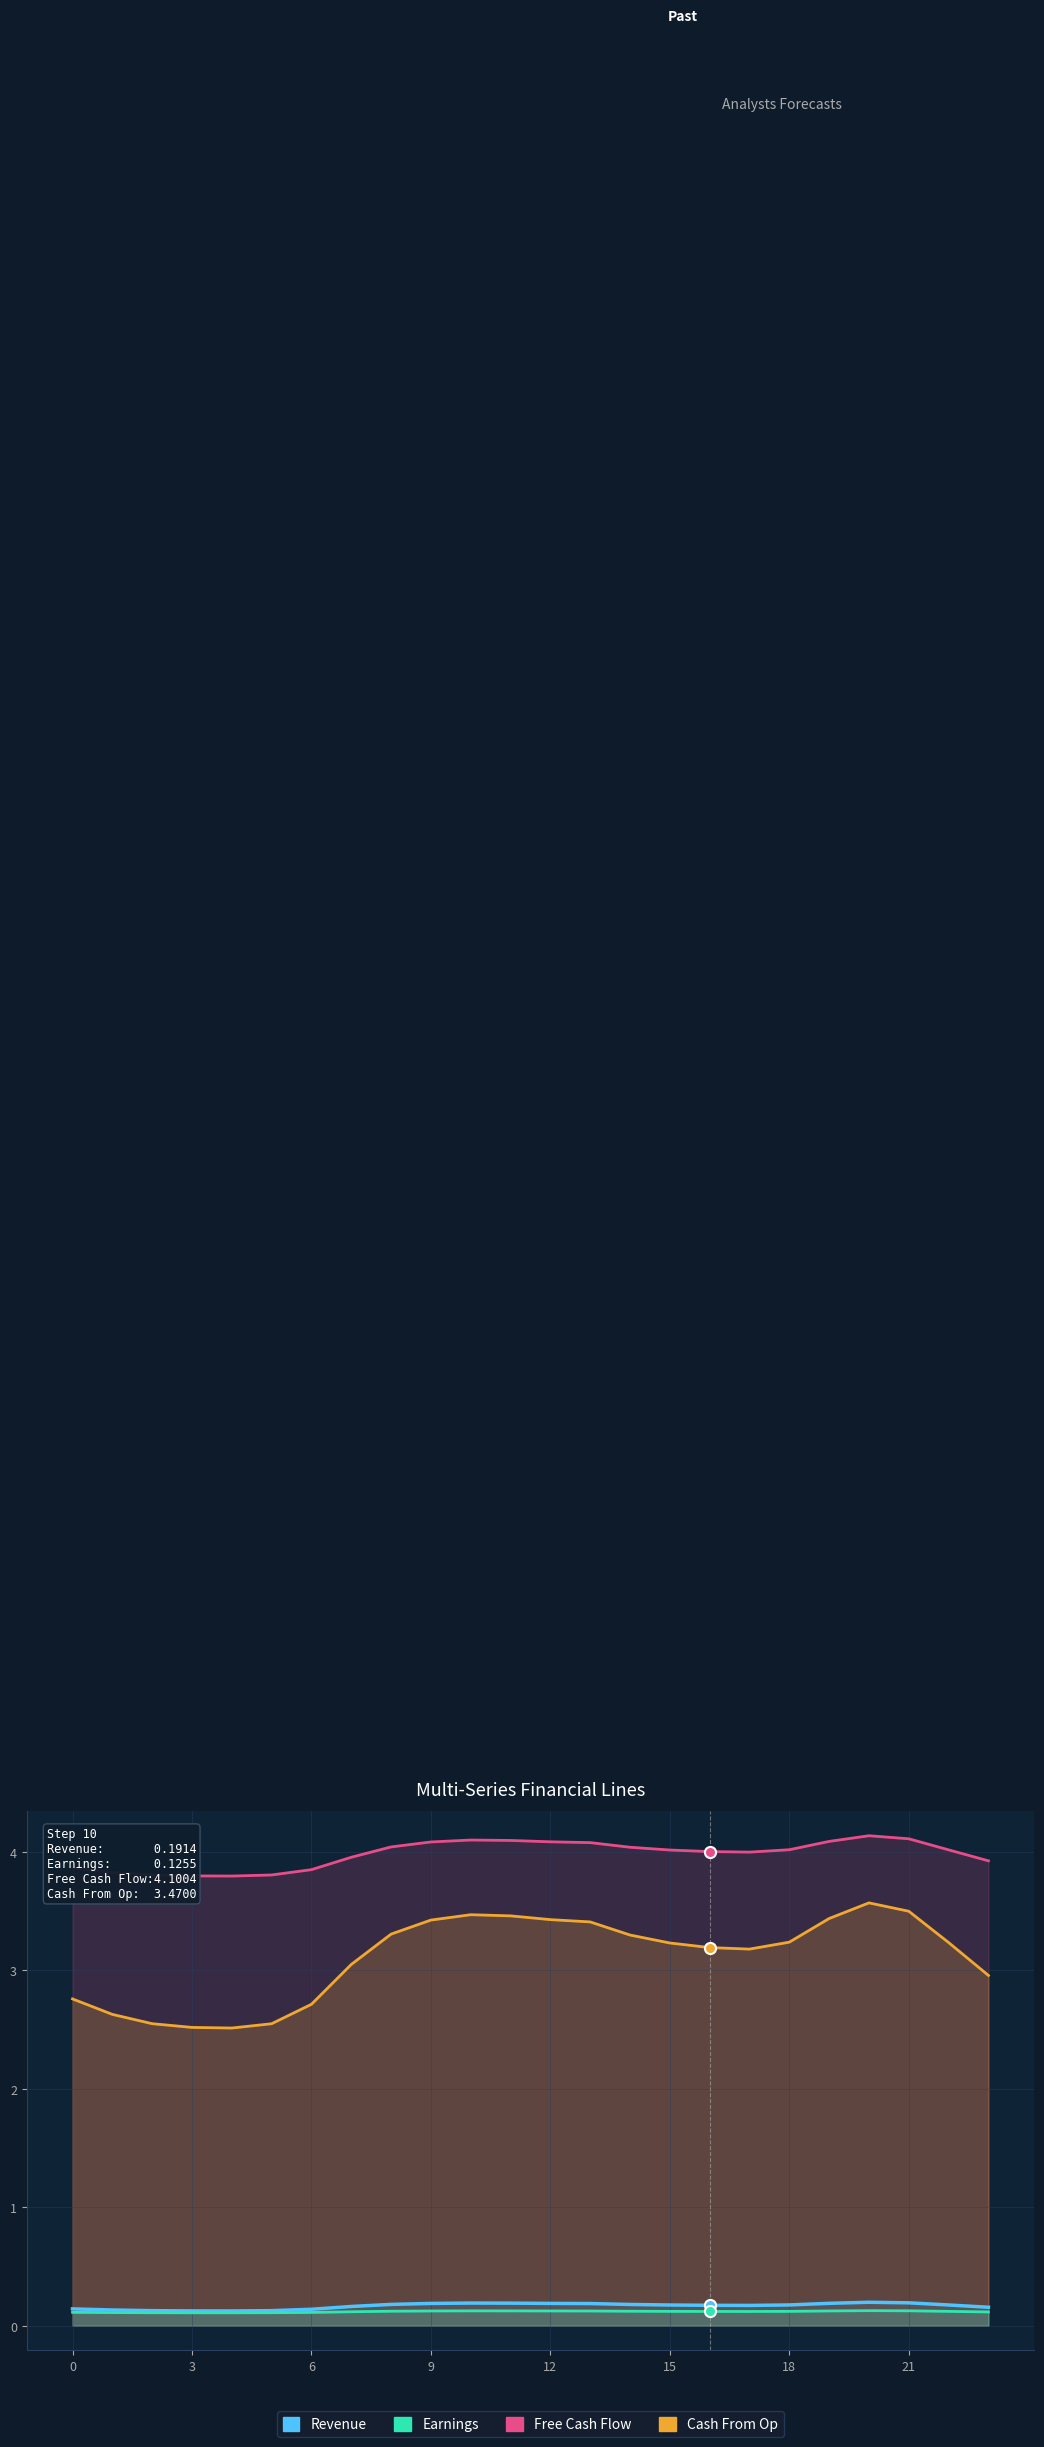

Rank the series at 21 from lowest to highest value.

Earnings, Revenue, Cash From Op, Free Cash Flow